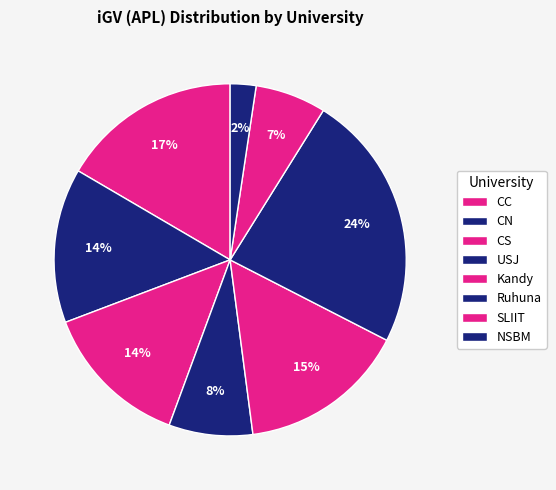

Count the number of slices in the pie.

8